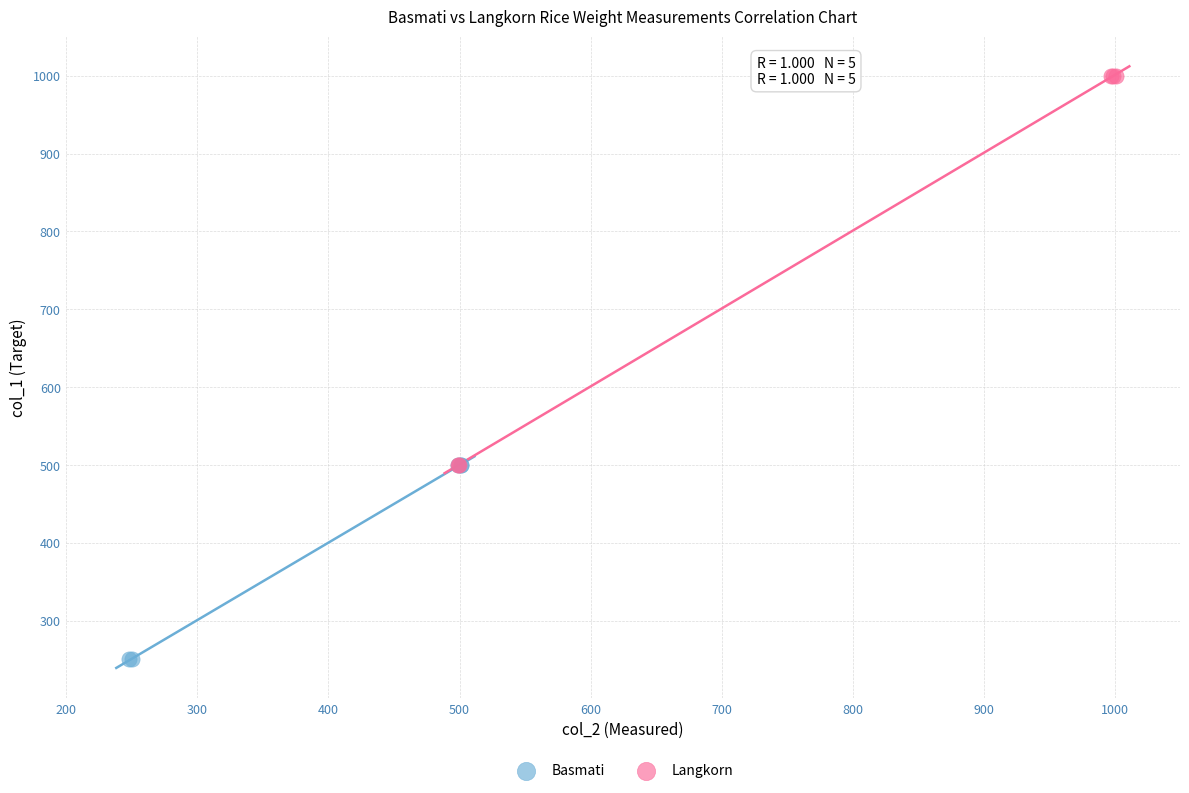

Which series has the widest spread of Y values?

Langkorn